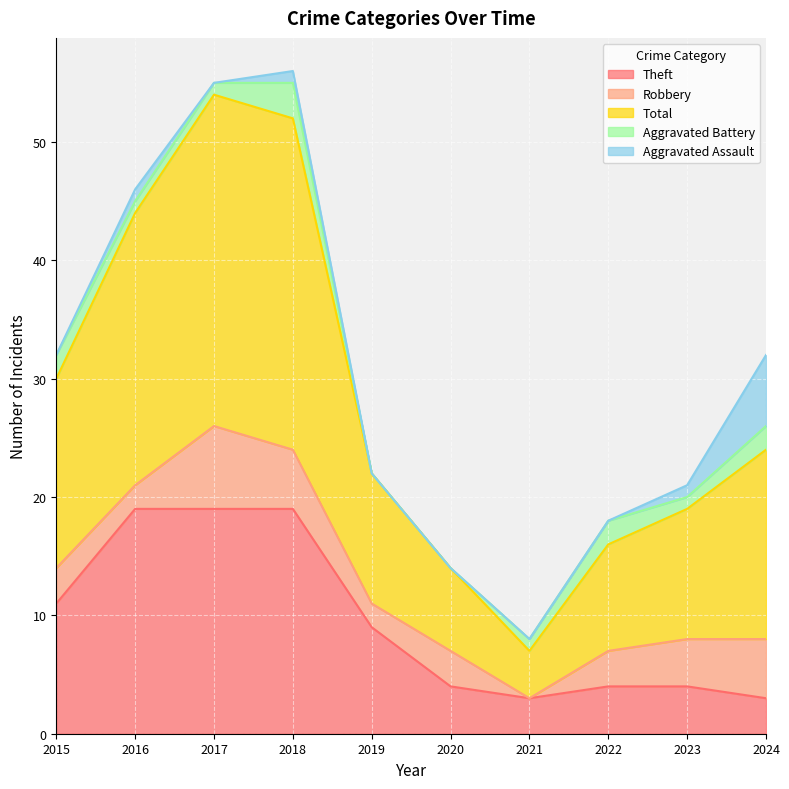

The Aggravated Battery series shows 0 at 2019. True or false?

True